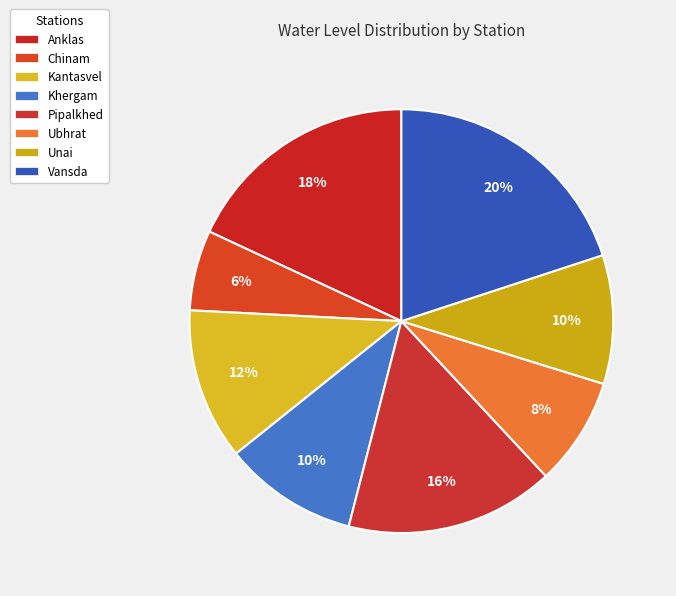

How many slices are in this pie chart?

8